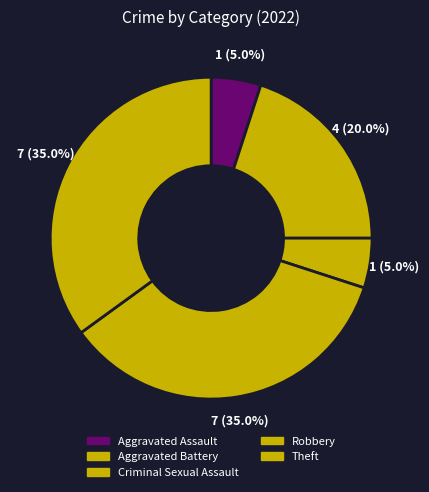

Count the number of slices in the pie.

5